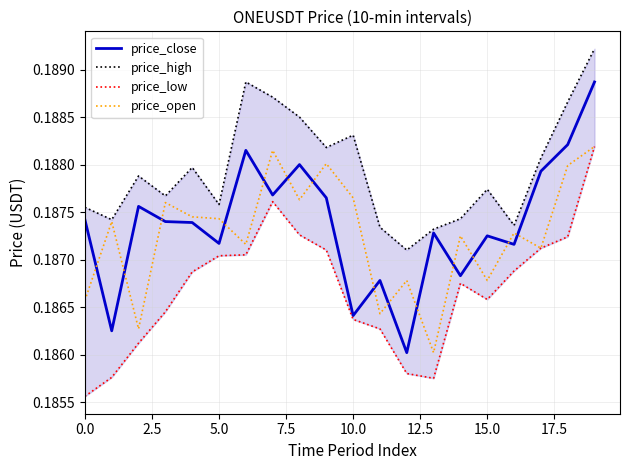

True or false: price_open has more than 0 interior local peaks.

True